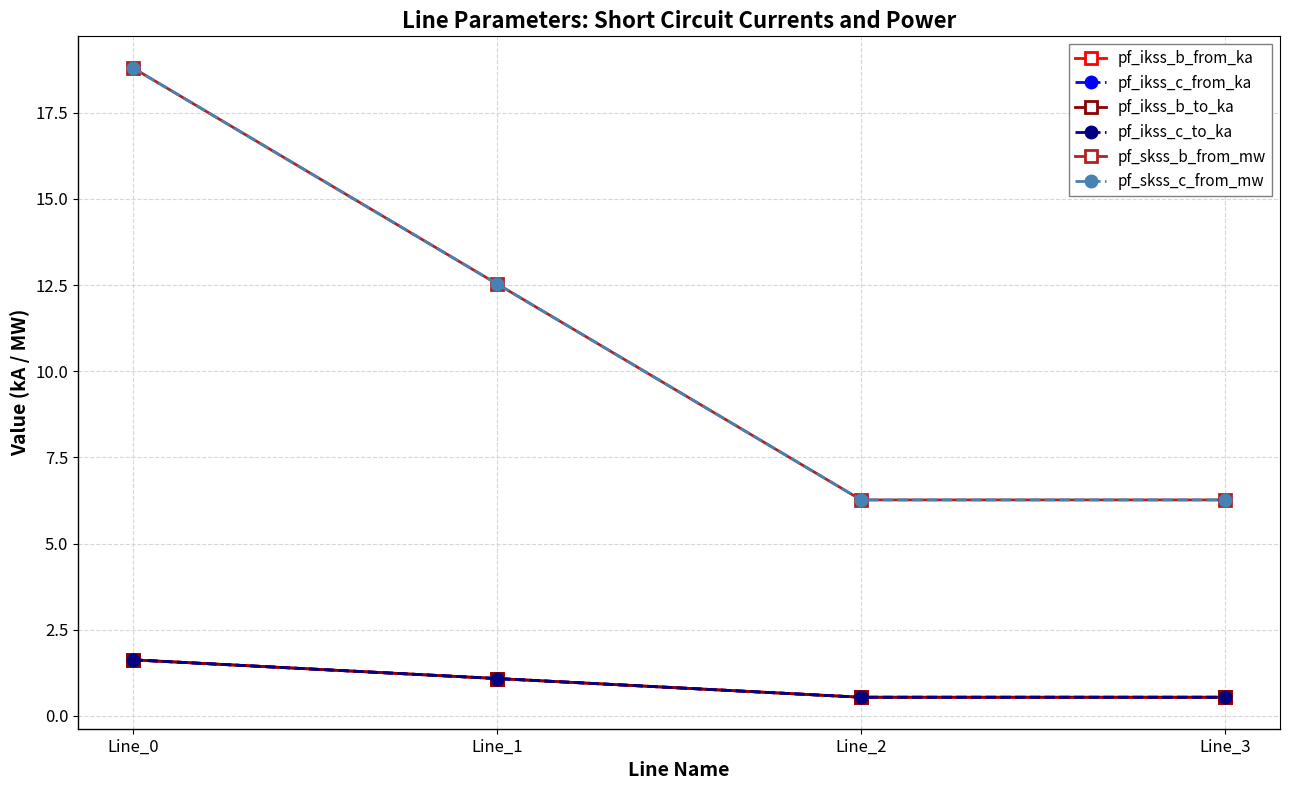

At which label is pf_ikss_b_to_ka closest to 1?

Line_1